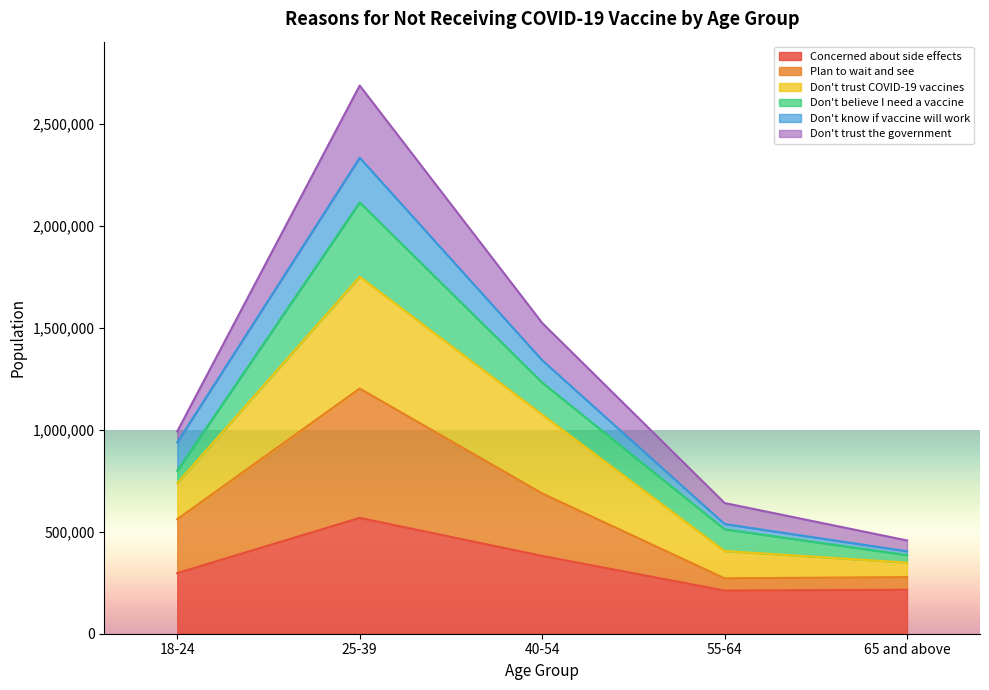

At which category does Plan to wait and see reach its first local valley?

55-64